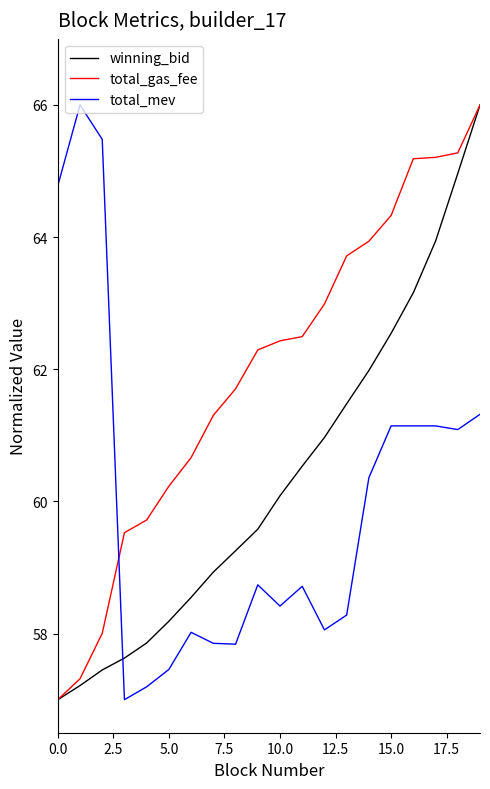

Rank the series by their average value, from lowest to highest.

total_mev, winning_bid, total_gas_fee